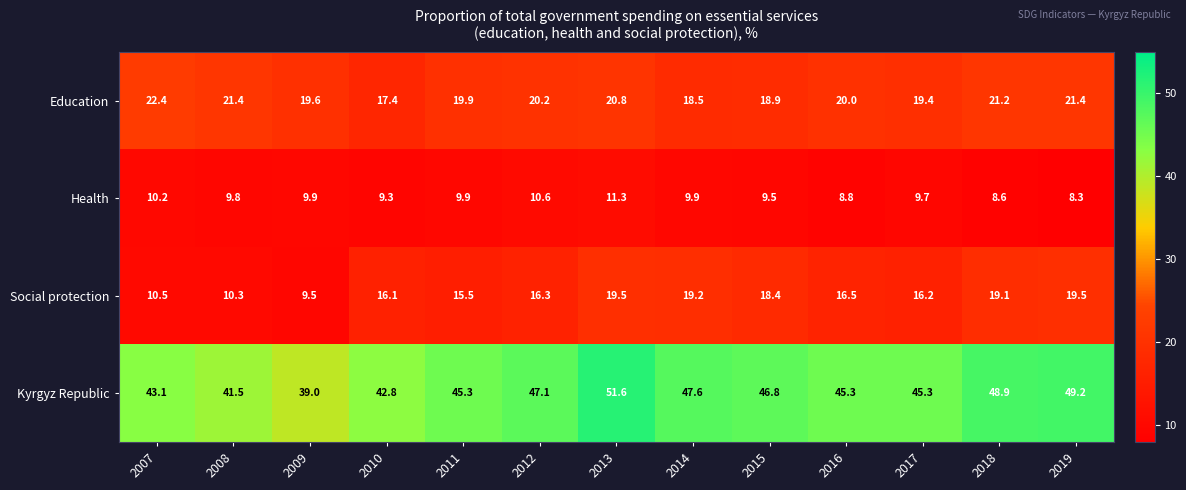

What is the maximum value shown in the chart?

51.6